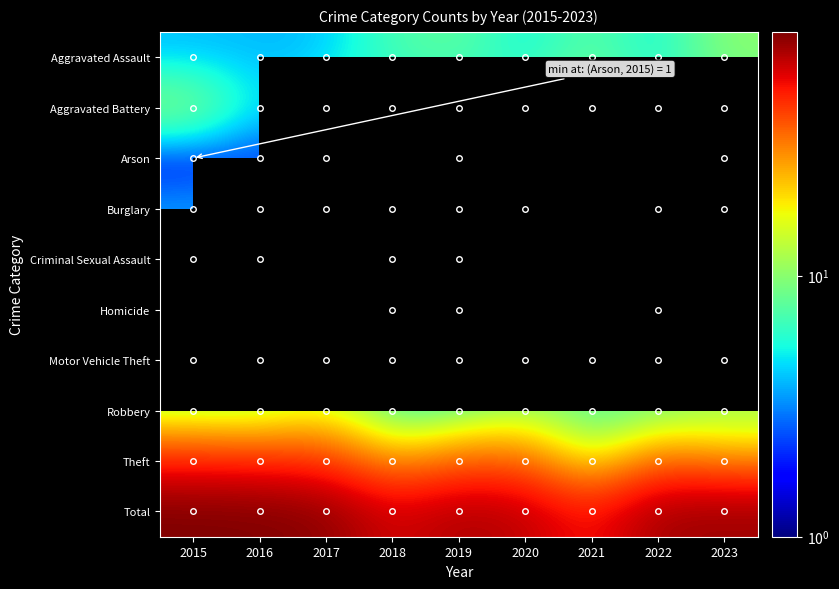

At which category does the chart reach its peak across all series?

2015